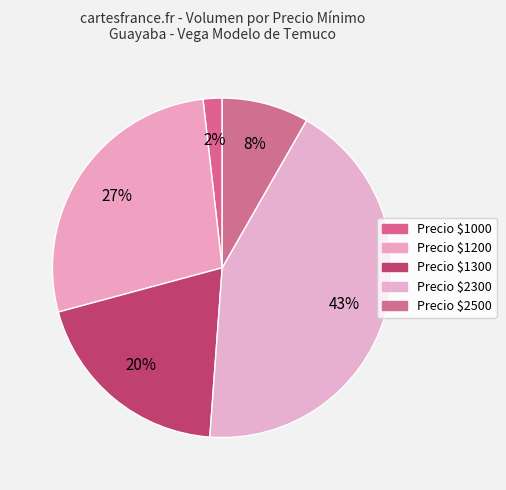

How many slices are in this pie chart?

5